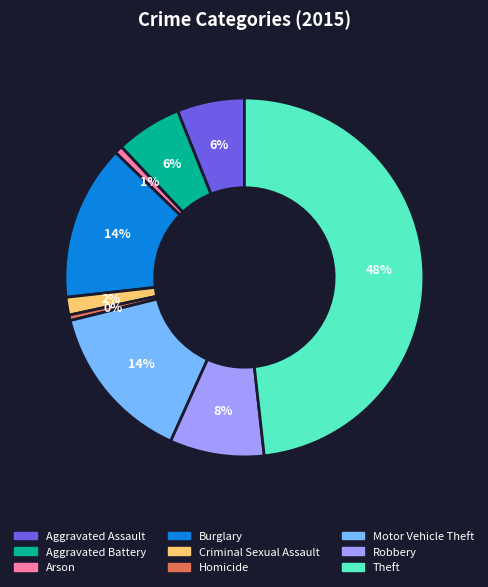

Does Criminal Sexual Assault represent more than half of the total?

No